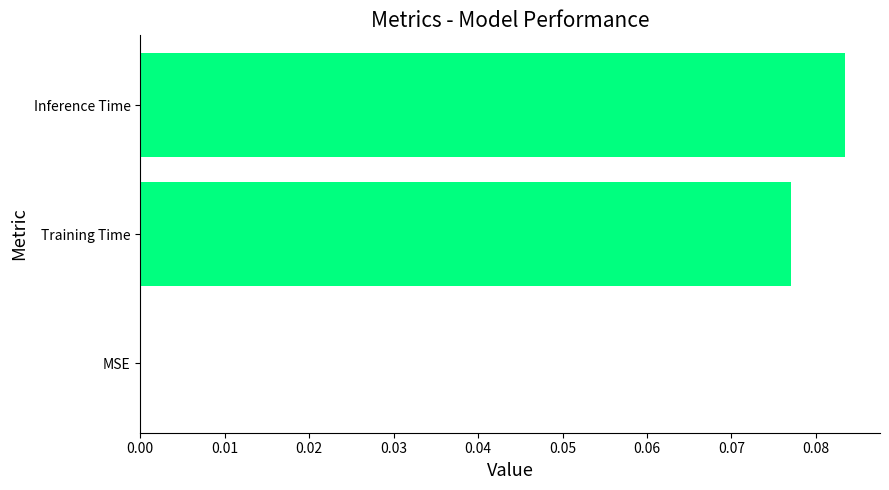

The value at Inference Time is 0.0. True or false?

False